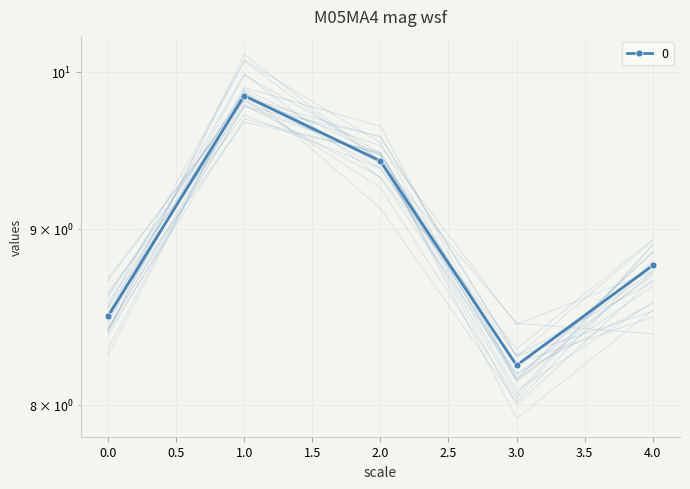

The chart shows a value of 8.5 at 0. True or false?

True